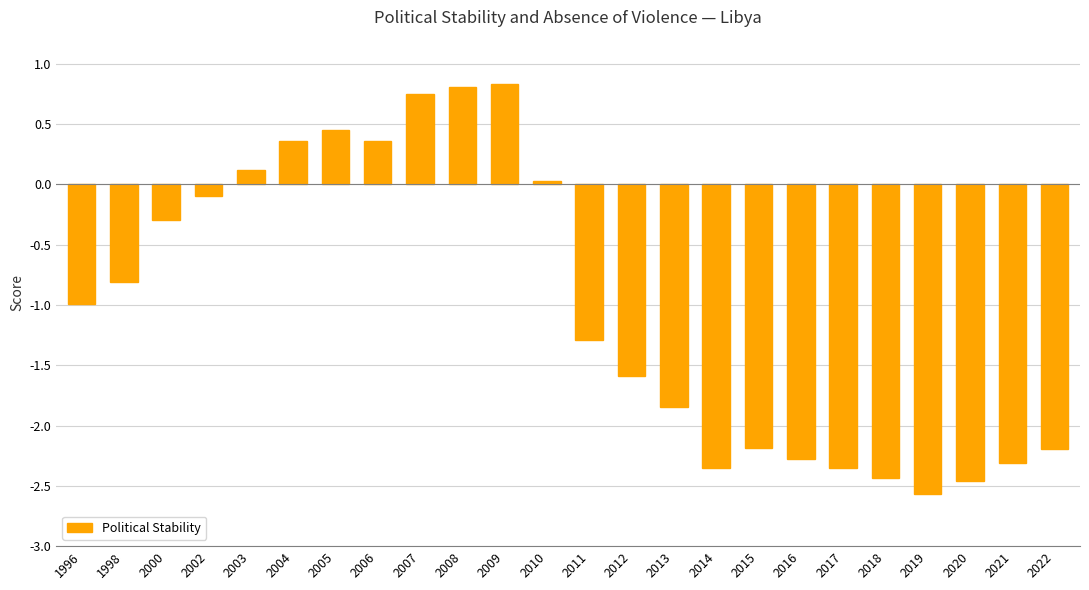

What is the average value?

-1.0